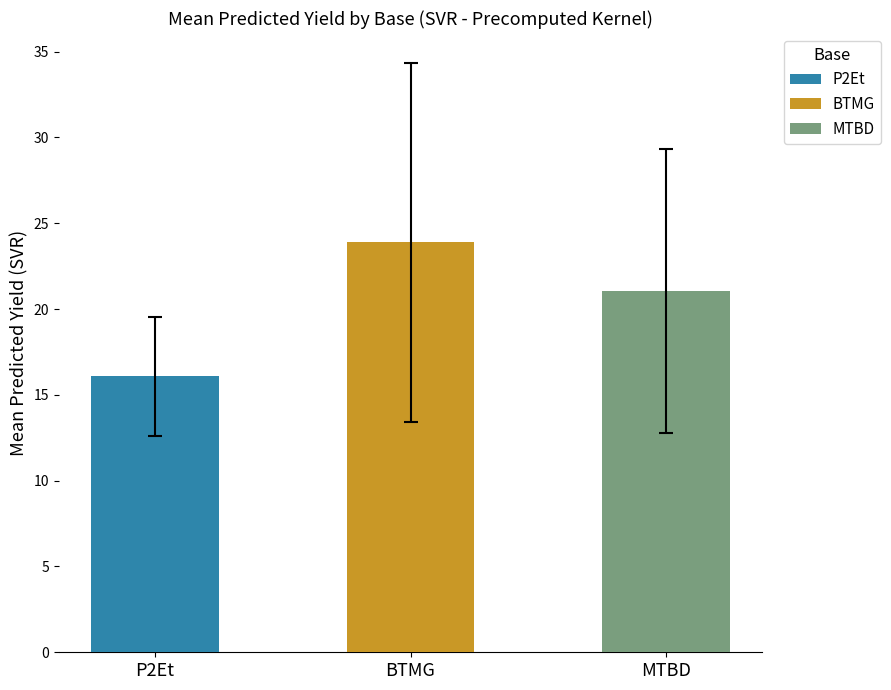

Where is P2Et nearest to the value 17?

18